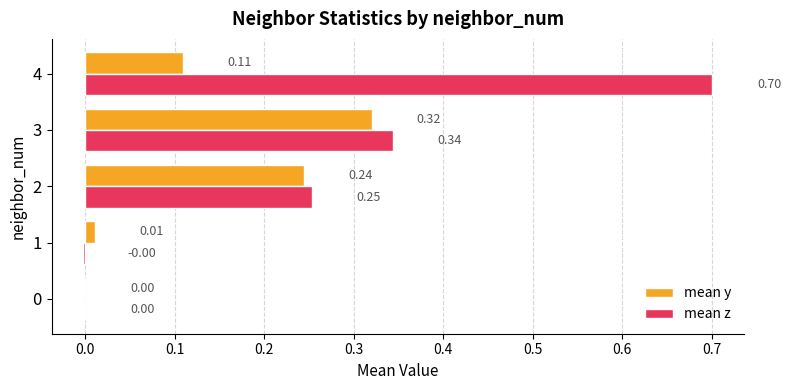

Which series changed the most between 3 and 4?

mean z